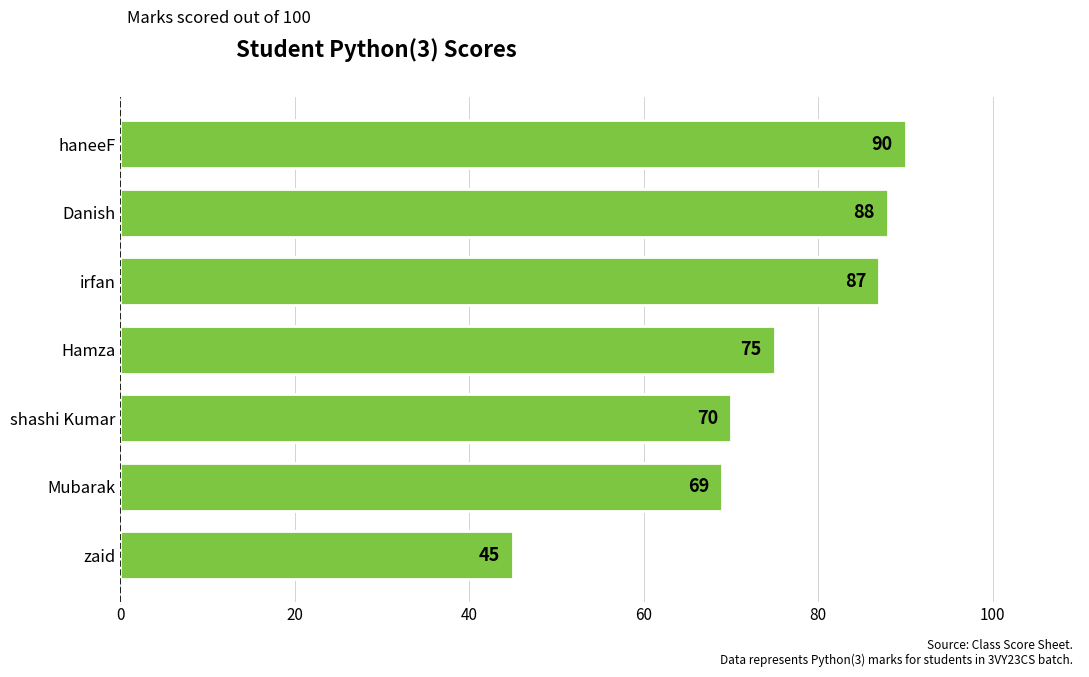

Approximately how many times larger is the value at Mubarak compared to Hamza?

0.9